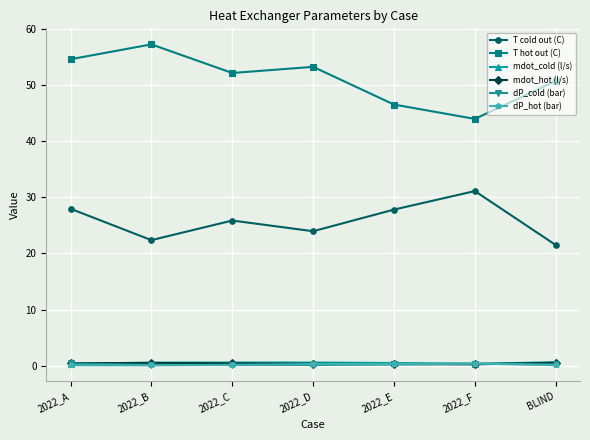

Does the chart display data point markers on the line(s)?

Yes